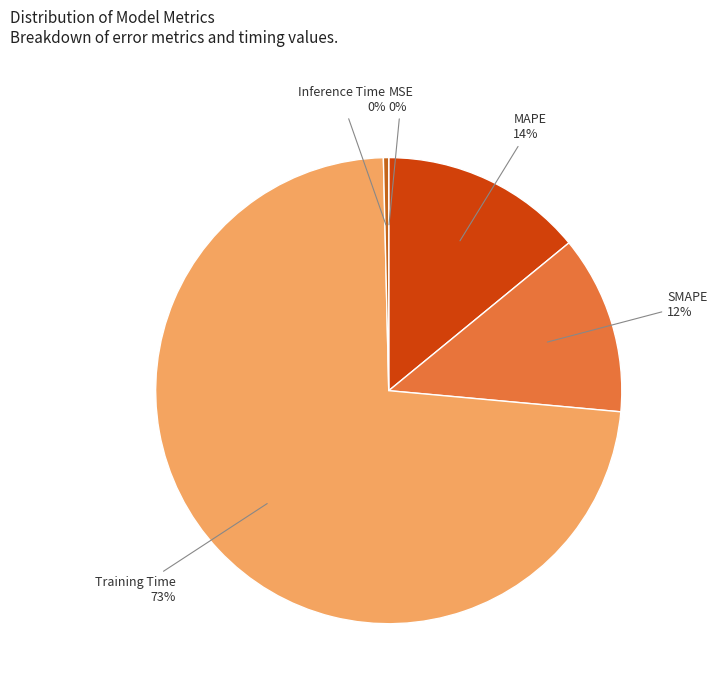

To the nearest percent, what is the average slice percentage?

20%